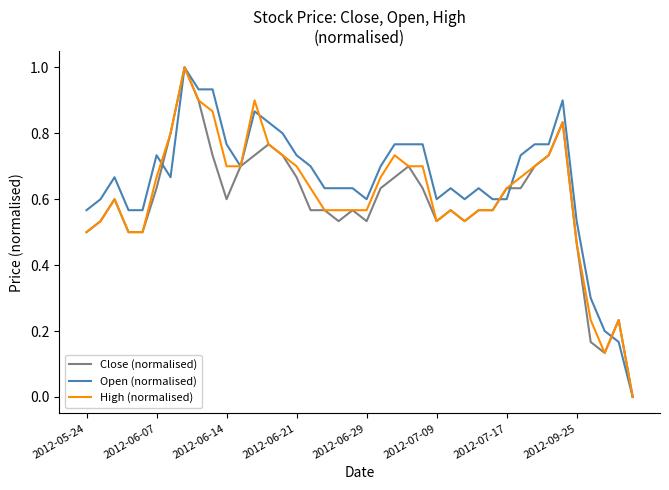

What is the maximum value for High (normalised)?

1.0